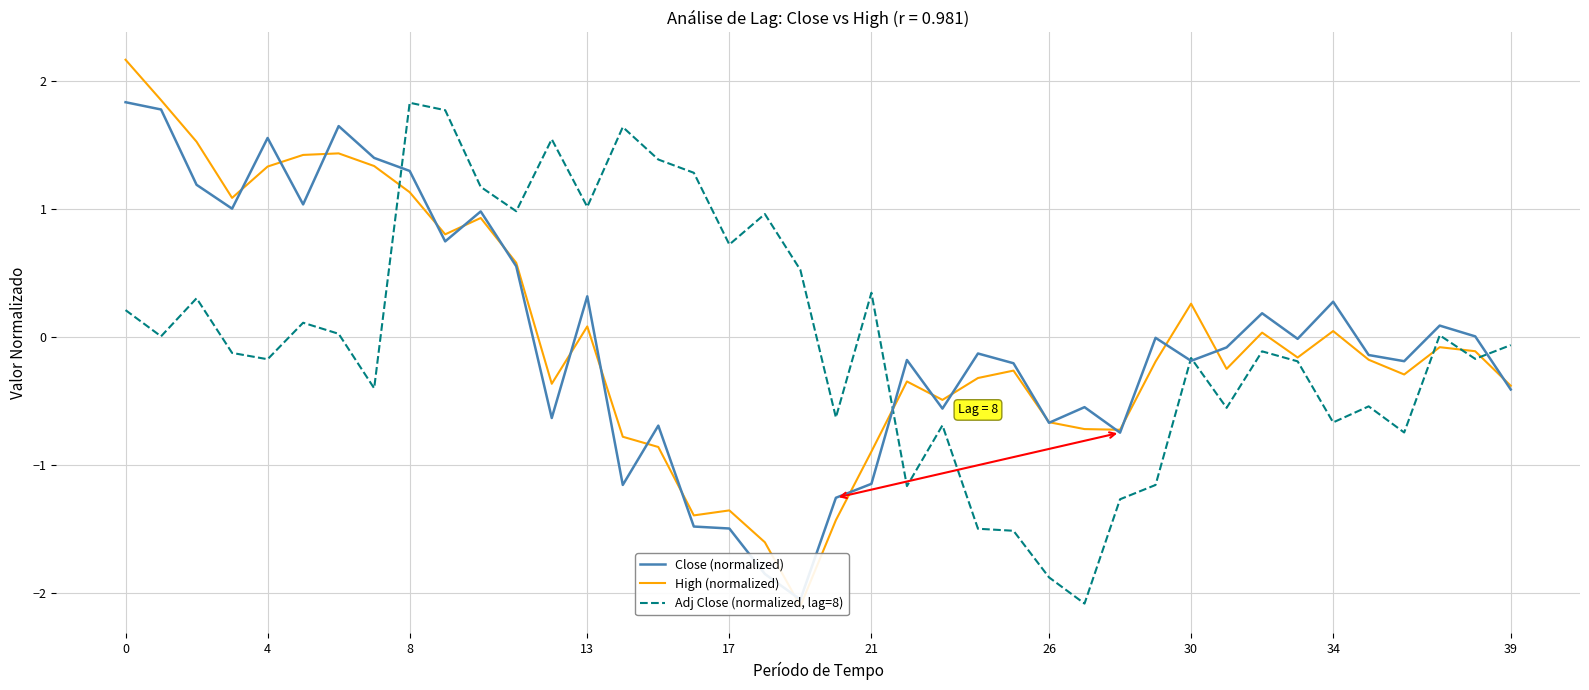

Reading left to right, transcribe all the data shown in this chart.

Close (normalized): 1.8	1.8	1.2	1.0	1.6	1.0	1.6	1.4	1.3	0.7	1.0	0.6	-0.6	0.3	-1.2	-0.7	-1.5	-1.5	-1.9	-2.1	-1.3	-1.1	-0.2	-0.6	-0.1	-0.2	-0.7	-0.5	-0.7	-0.0	-0.2	-0.1	0.2	-0.0	0.3	-0.1	-0.2	0.1	0.0	-0.4
High (normalized): 2.2	1.8	1.5	1.1	1.3	1.4	1.4	1.3	1.1	0.8	0.9	0.6	-0.4	0.1	-0.8	-0.9	-1.4	-1.4	-1.6	-2.1	-1.4	-0.9	-0.3	-0.5	-0.3	-0.3	-0.7	-0.7	-0.7	-0.2	0.3	-0.3	0.0	-0.2	0.0	-0.2	-0.3	-0.1	-0.1	-0.4
Adj Close (normalized, lag=8): 0.2	0.0	0.3	-0.1	-0.2	0.1	0.0	-0.4	1.8	1.8	1.2	1.0	1.5	1.0	1.6	1.4	1.3	0.7	1.0	0.5	-0.6	0.3	-1.2	-0.7	-1.5	-1.5	-1.9	-2.1	-1.3	-1.2	-0.2	-0.6	-0.1	-0.2	-0.7	-0.5	-0.7	0.0	-0.2	-0.1